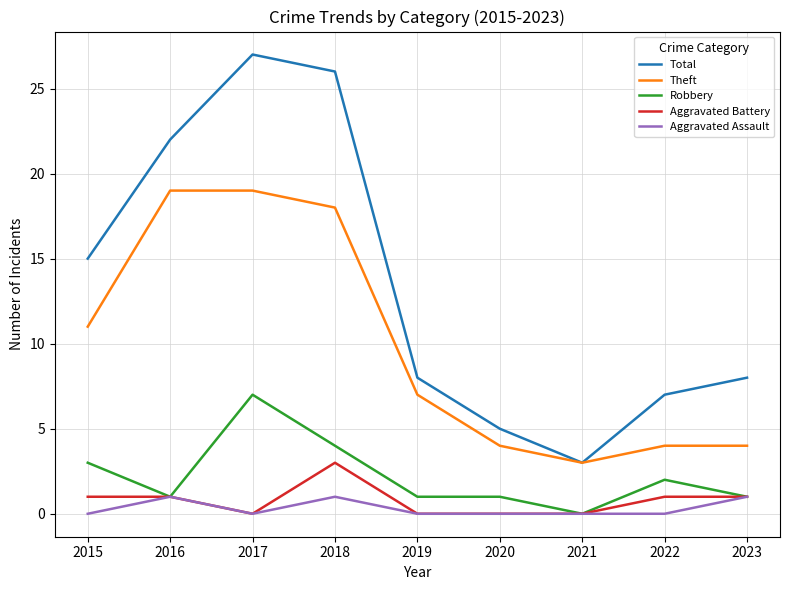

What is the difference between the Aggravated Assault values at 2019 and 2016?

1